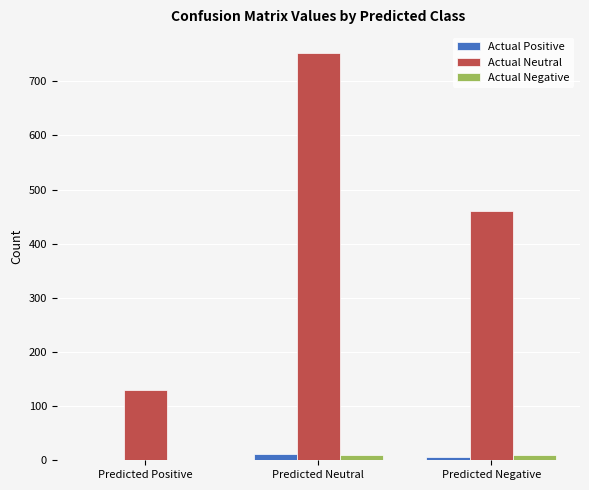

Which series has the largest total across all categories?

Actual Neutral